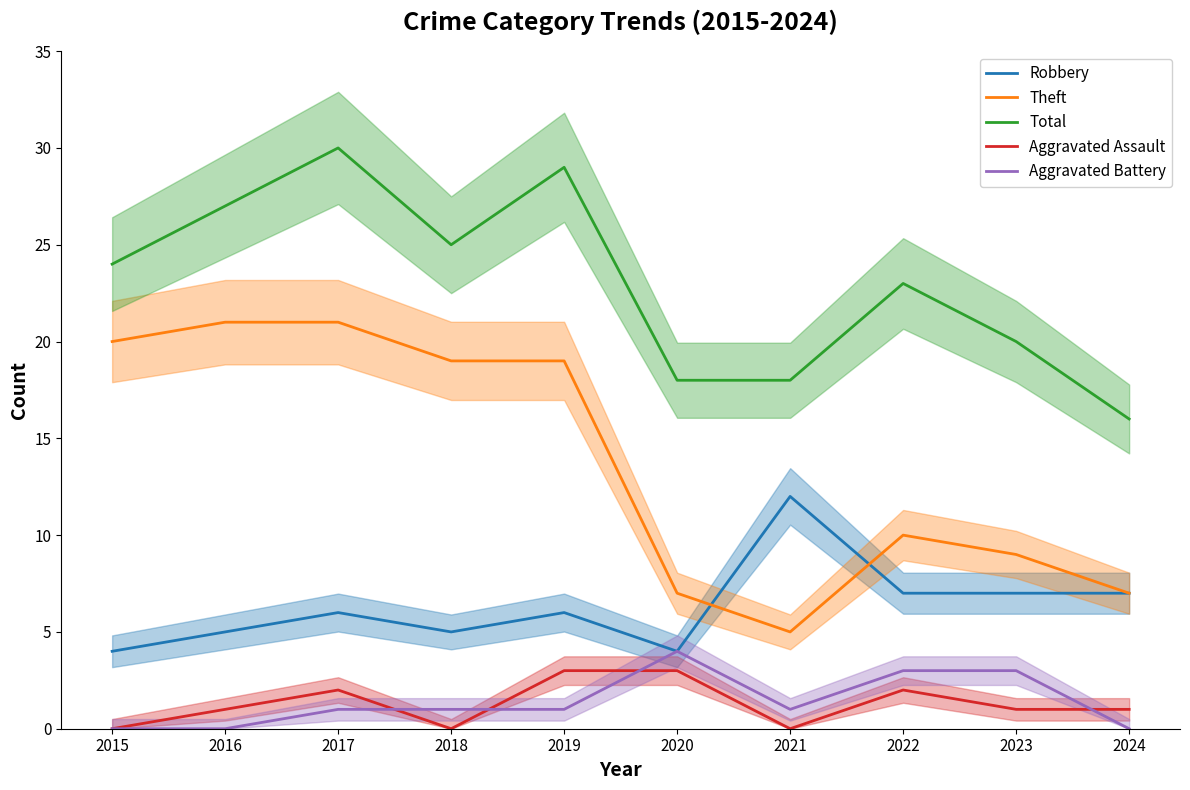

True or false: Robbery has a value of 10 at 2017.

False